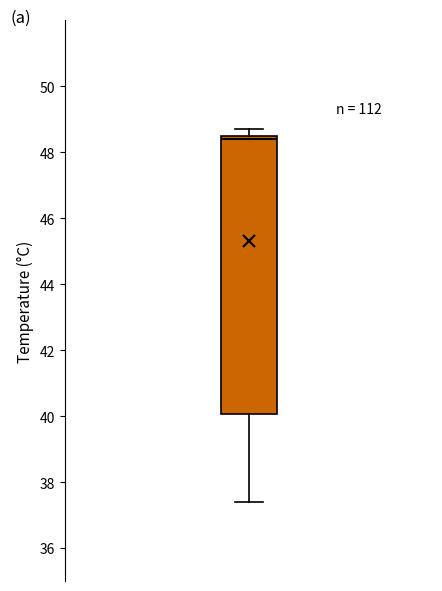

Where is the upper edge of the box on the y-axis? The values are not printed on the chart, so give them approximately, as read against the axis.

48.6